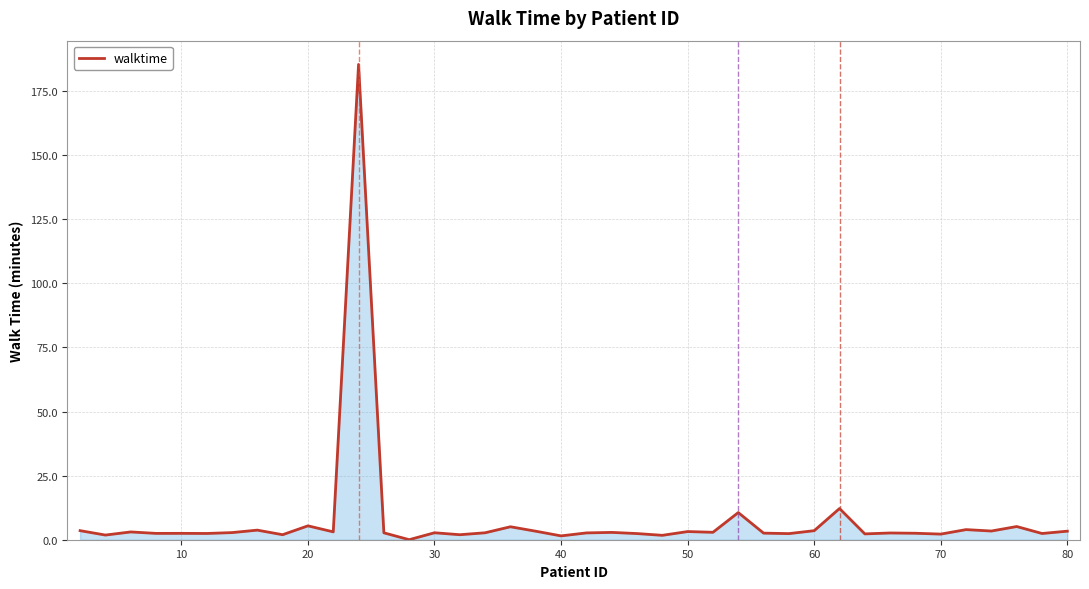

What is the greatest value displayed?

185.4